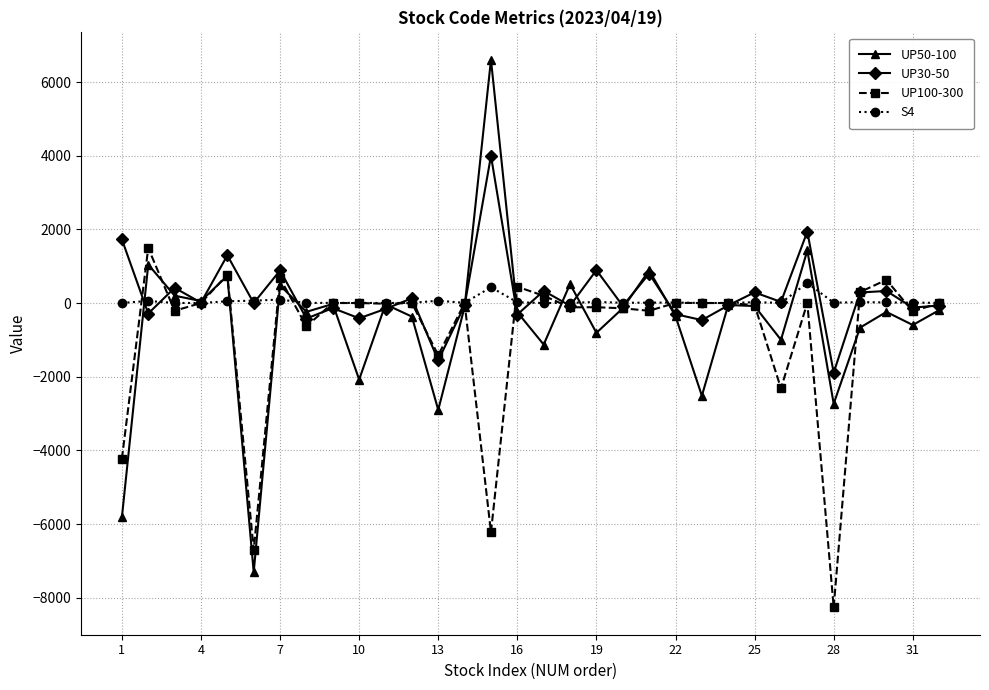

True or false: UP100-300 has more than 1 interior local peaks.

True